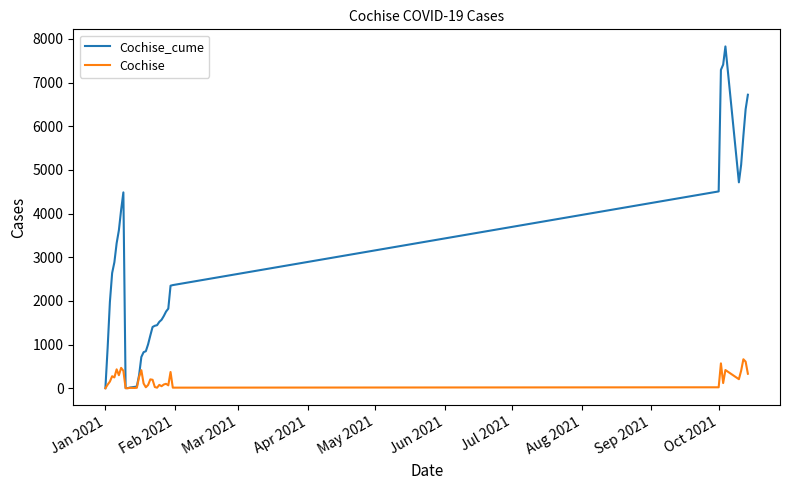

Rank the series by their maximum value, from lowest to highest.

Cochise, Cochise_cume